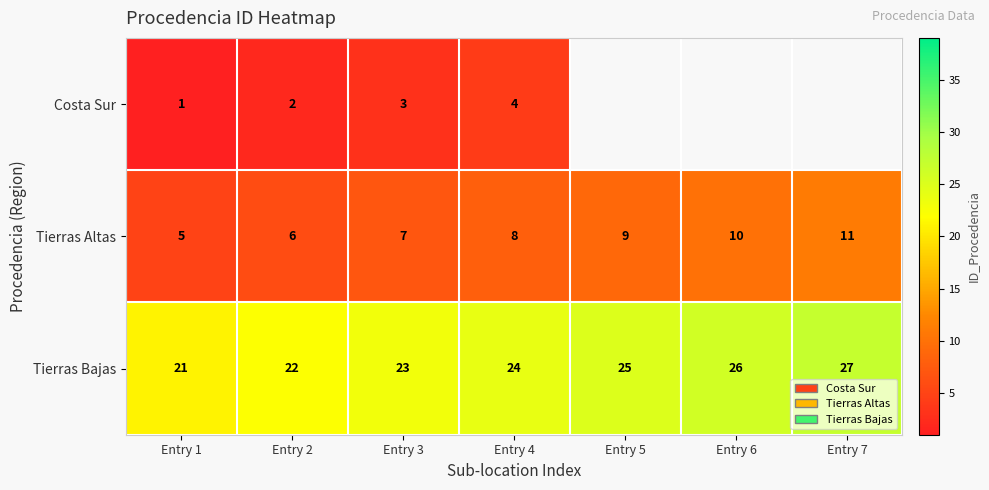

What is the smallest value displayed?

1.0